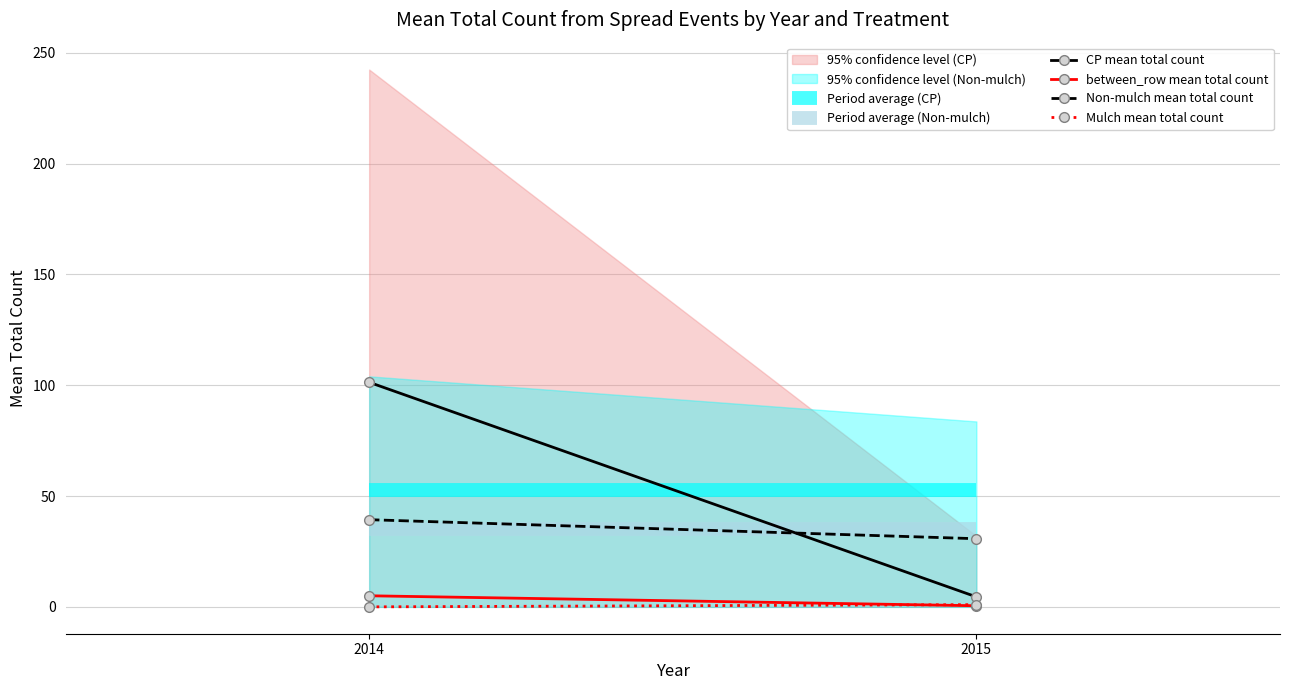

What is the sum of the CP mean total count values at 2014 and 2015?

105.8